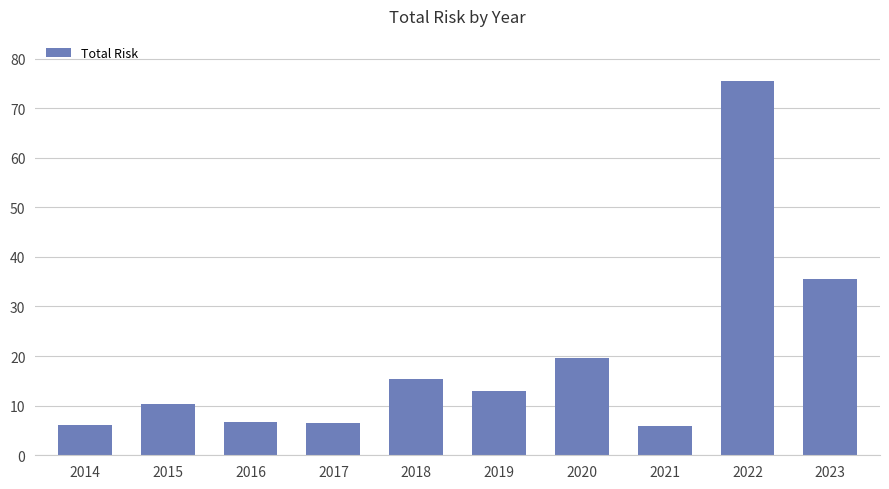

What is the sum of all values?

194.5